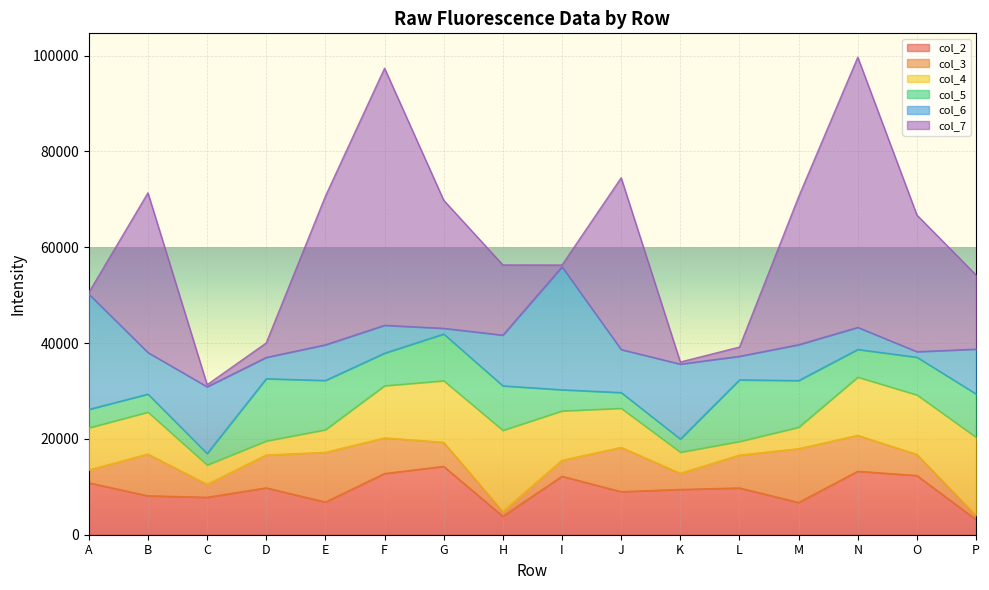

How many values in the col_5 series exceed 7868?

7